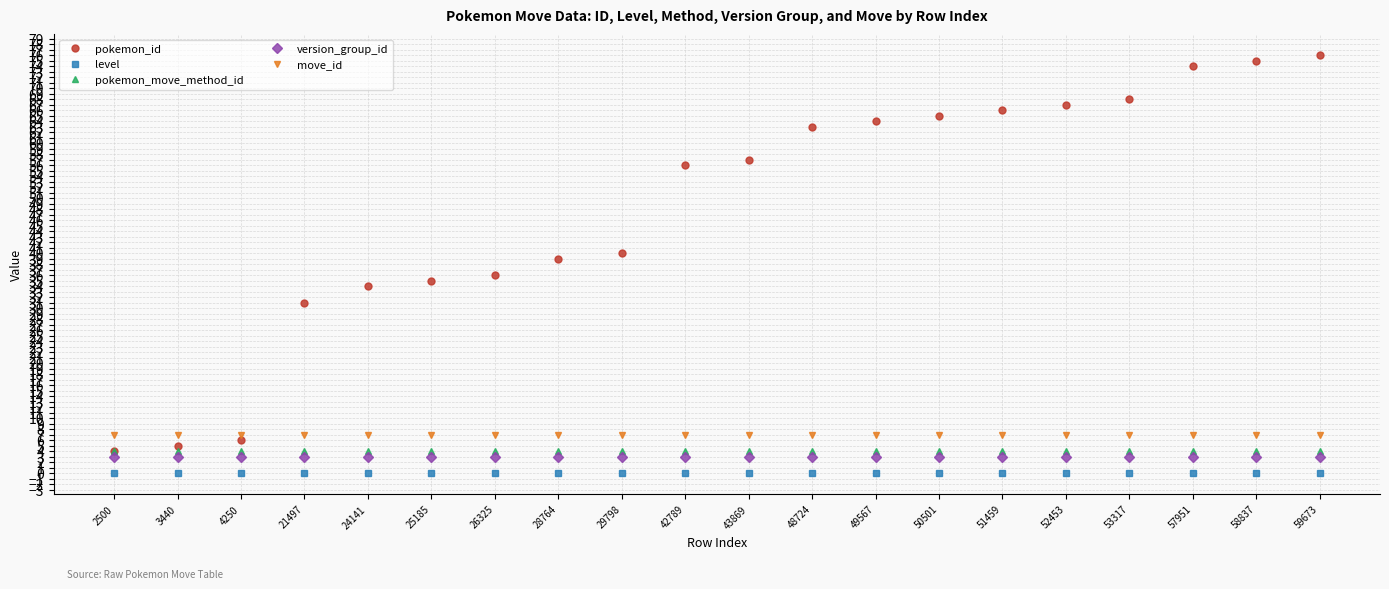

What is the value of the version_group_id point at the 7th from the left?

3